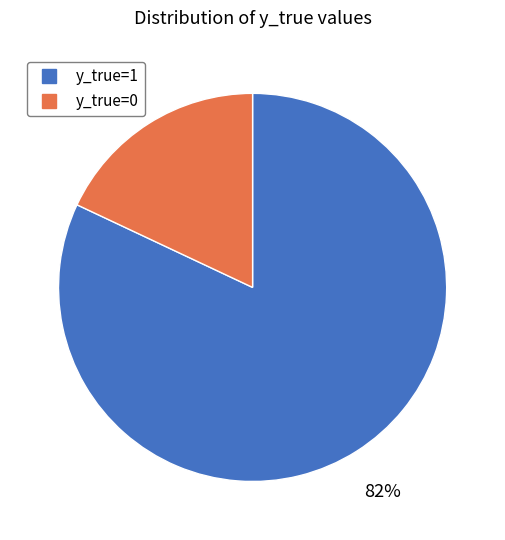

Which has a higher value, y_true=0 or y_true=1?

y_true=1